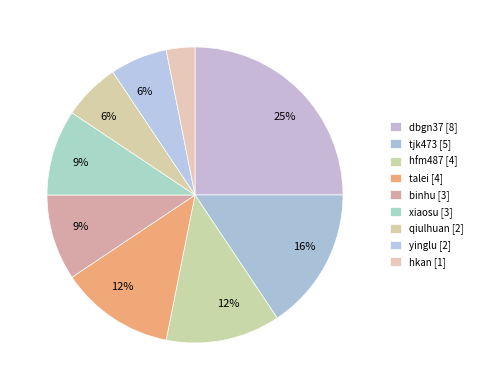

How many slices are in this pie chart?

9